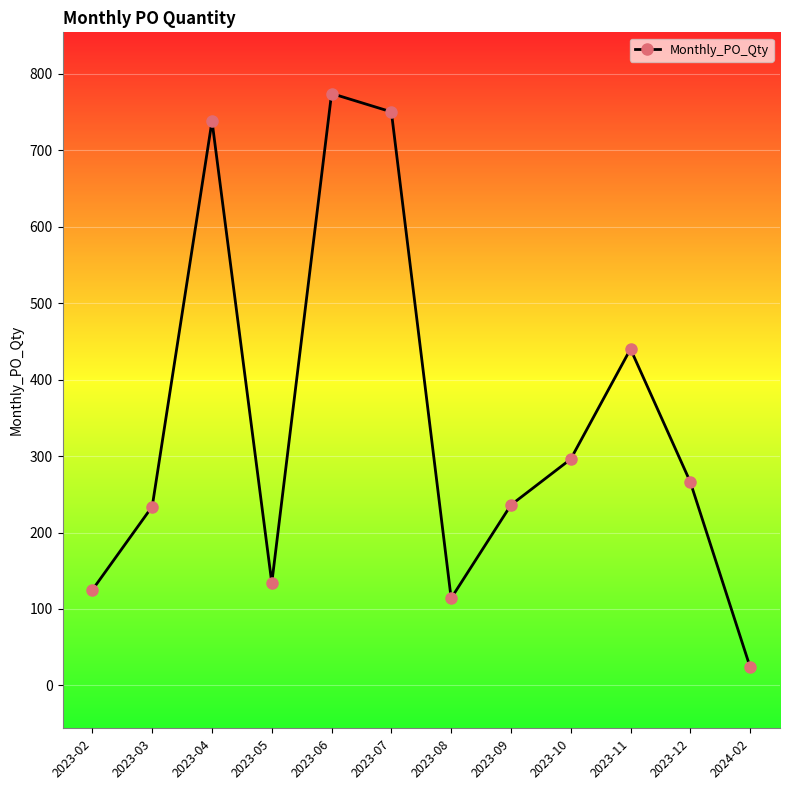

What is the average value?

344